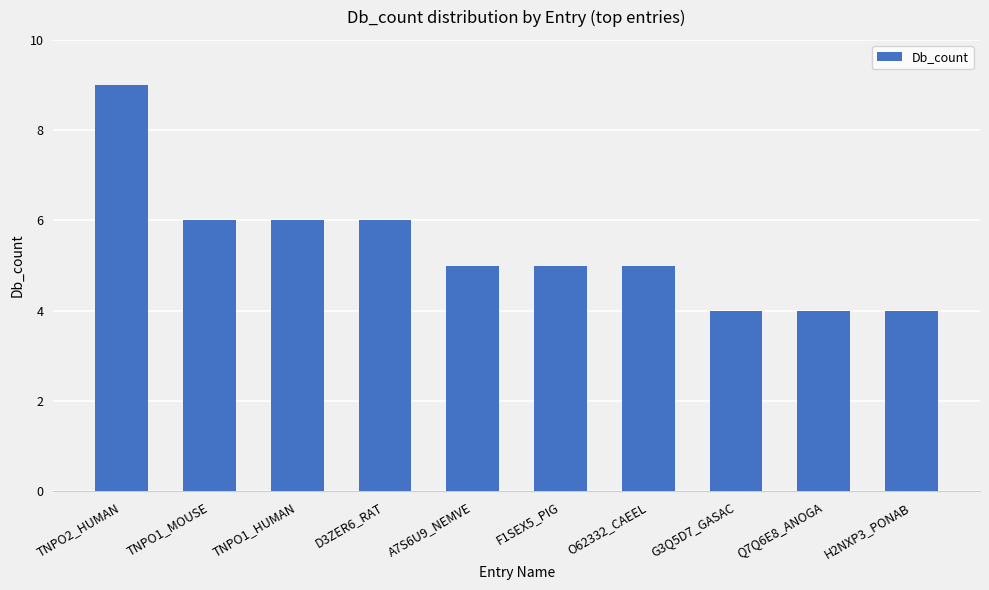

What is the value of the 10th bar from the left?

4